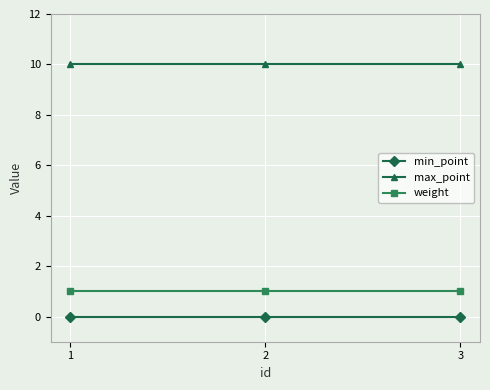

Read the max_point value at 1.

10